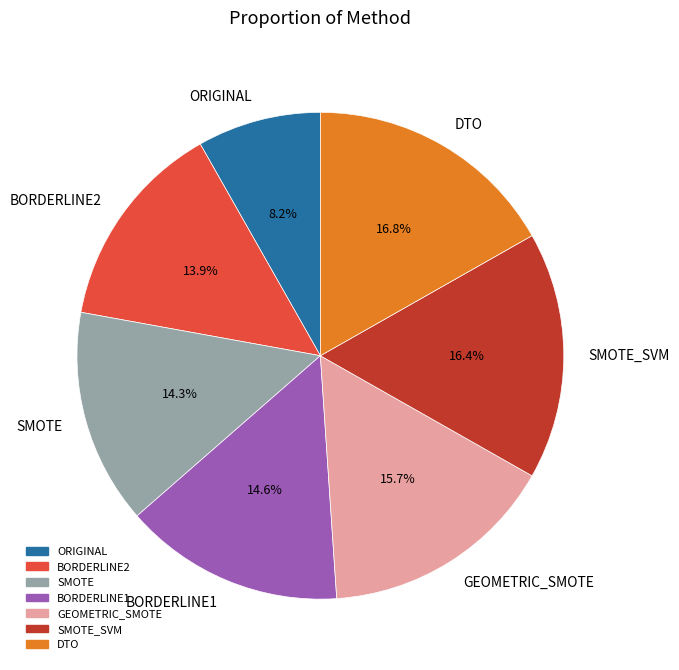

To the nearest percent, what percentage of the pie is SMOTE?

14%